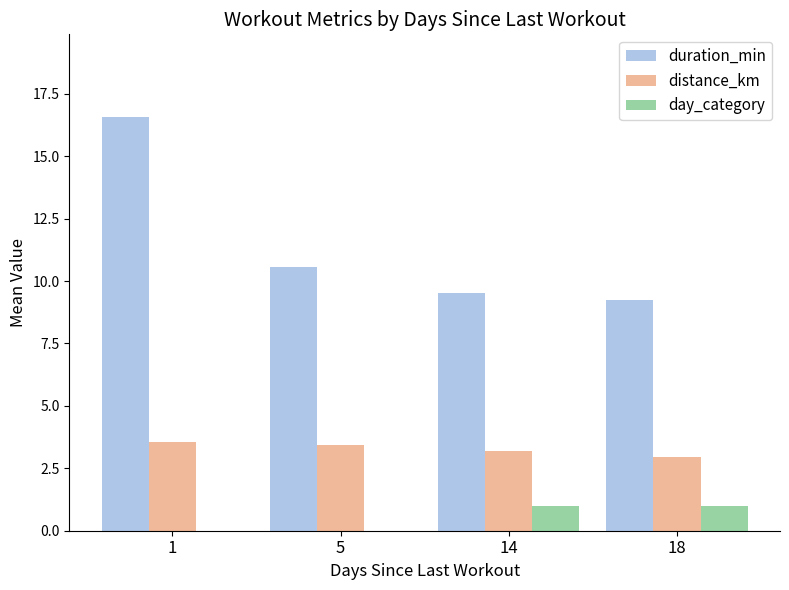

What are all the series names shown in the legend?

duration_min, distance_km, day_category